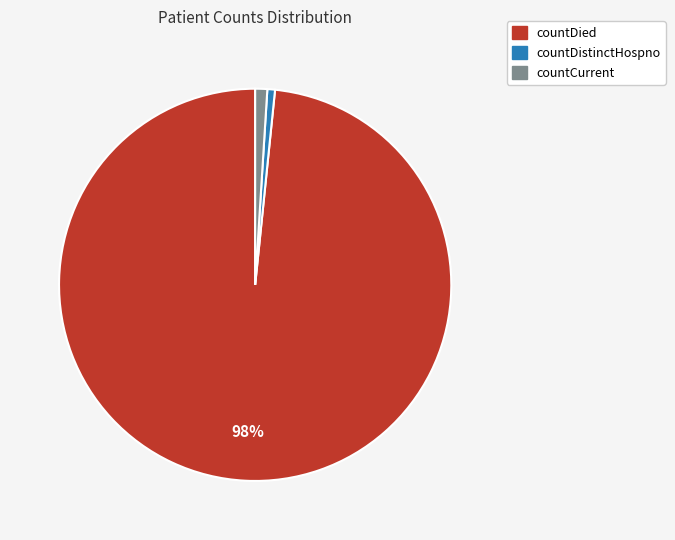

Is there any slice that represents more than half of the pie?

Yes